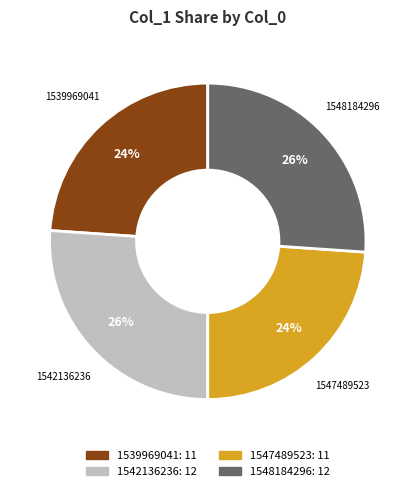

The 1547489523 slice represents 24% of the pie. True or false?

True